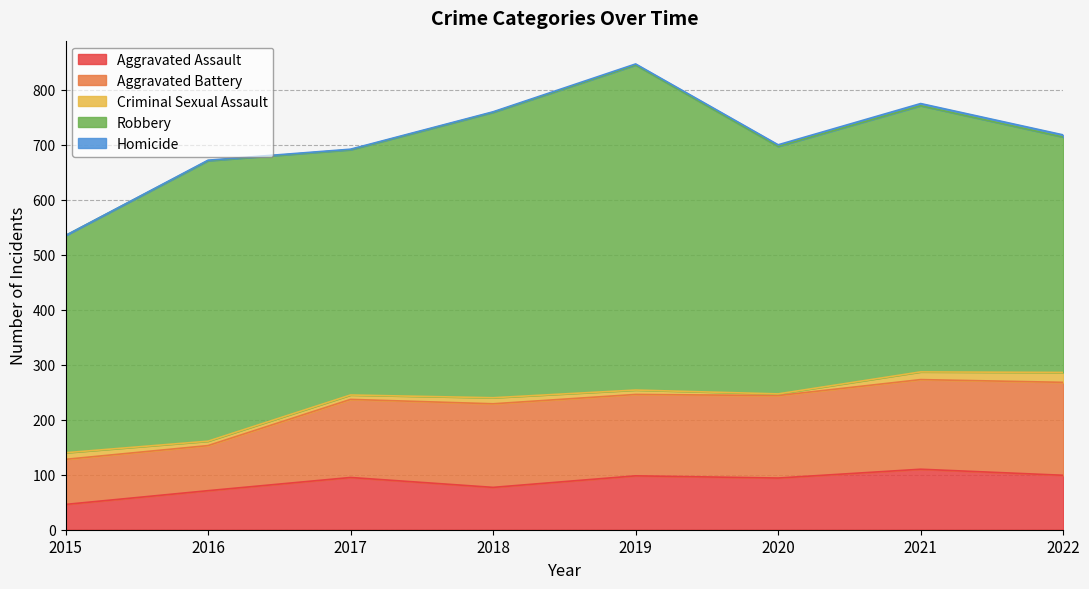

At which category is the sum across all series the highest?

2019